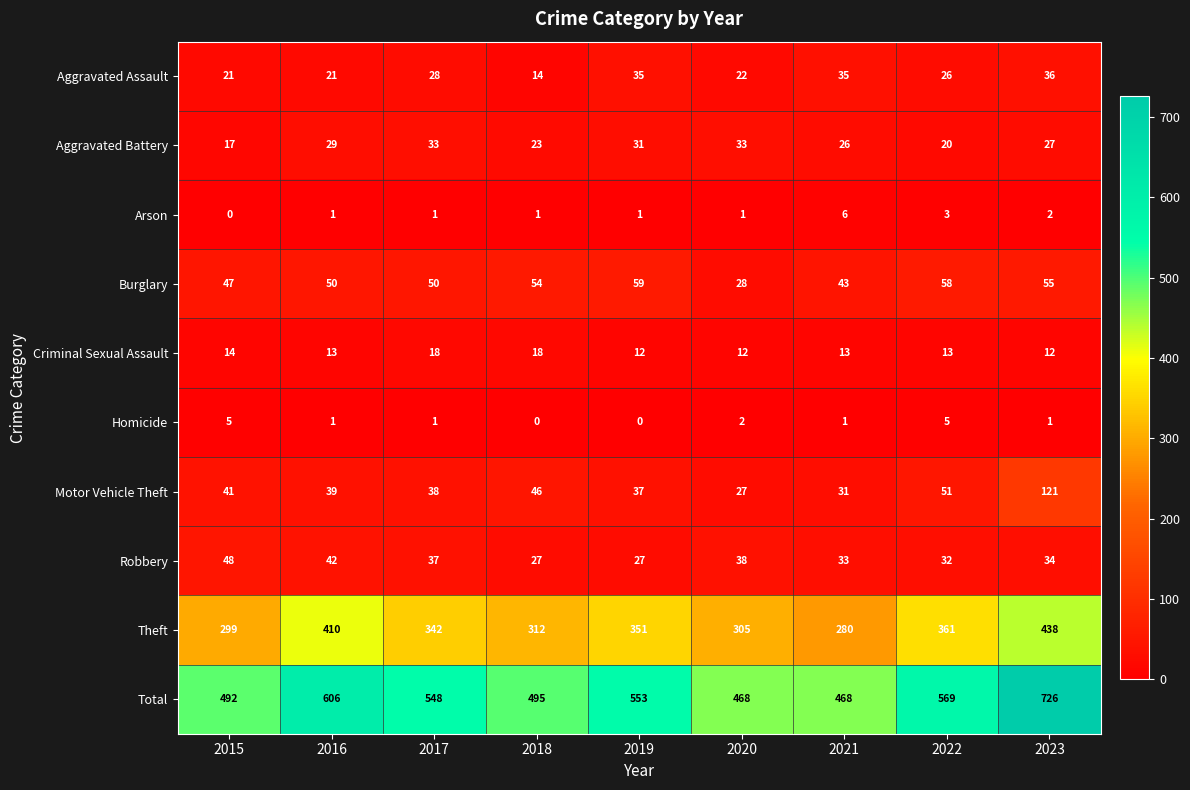

True or false: Aggravated Assault has a value of 7 at 2022.

False